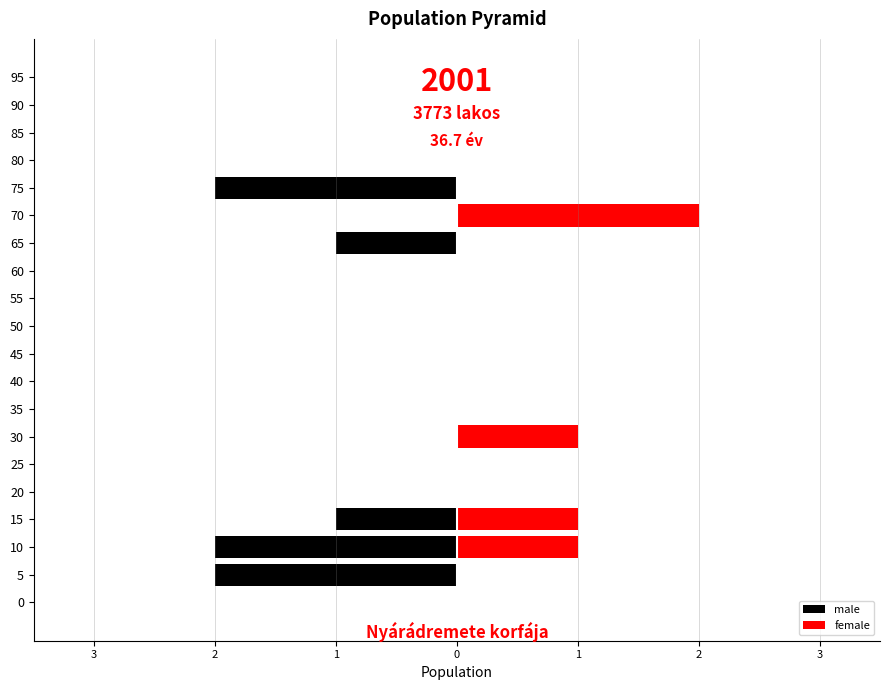

What is the smallest value displayed?

-2